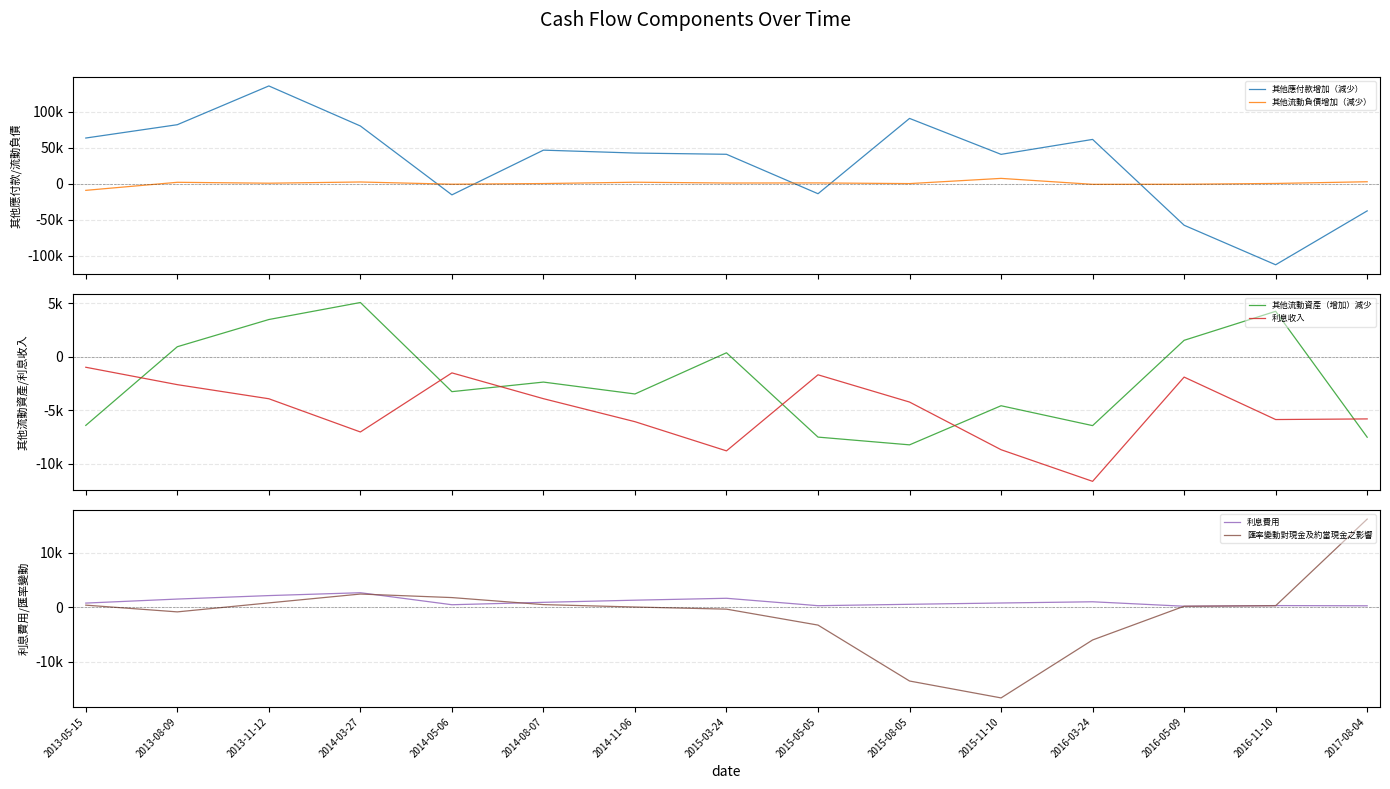

At which label is 匯率變動對現金及約當現金之影響 closest to -207?

2015-03-24